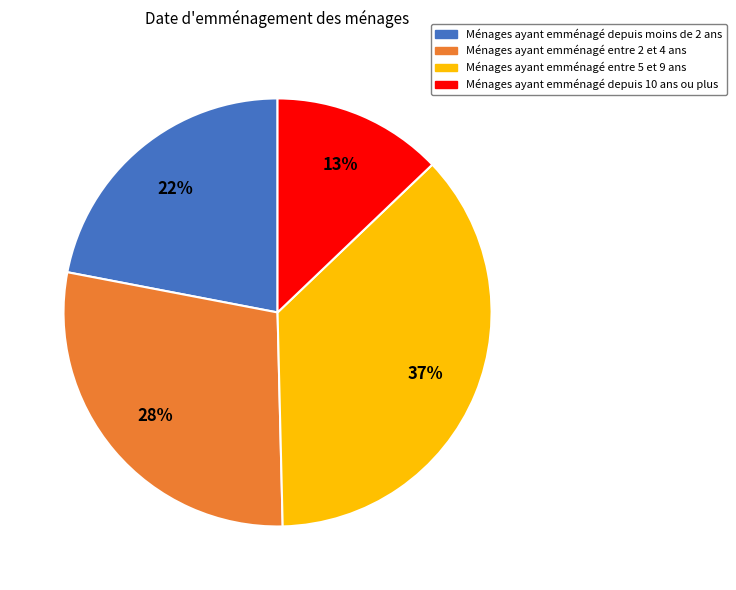

Is there any slice that represents more than half of the pie?

No